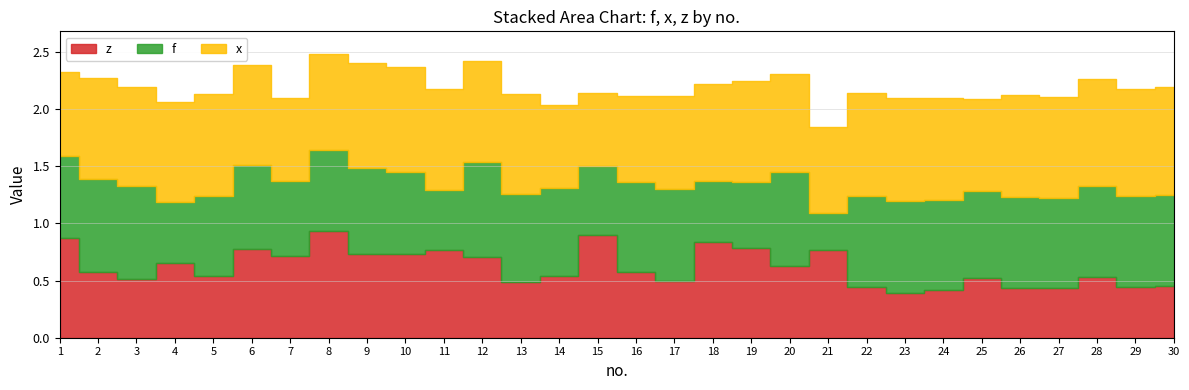

List the series in order of their overall mean, lowest first.

z, f, x